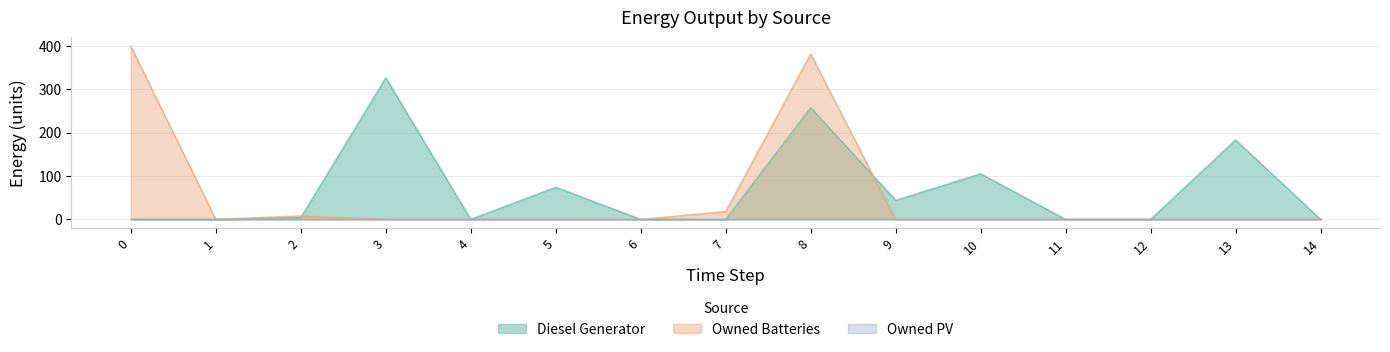

List the labels in order of Owned Batteries value, smallest first.

1, 3, 4, 5, 6, 9, 10, 11, 12, 13, 14, 2, 7, 8, 0